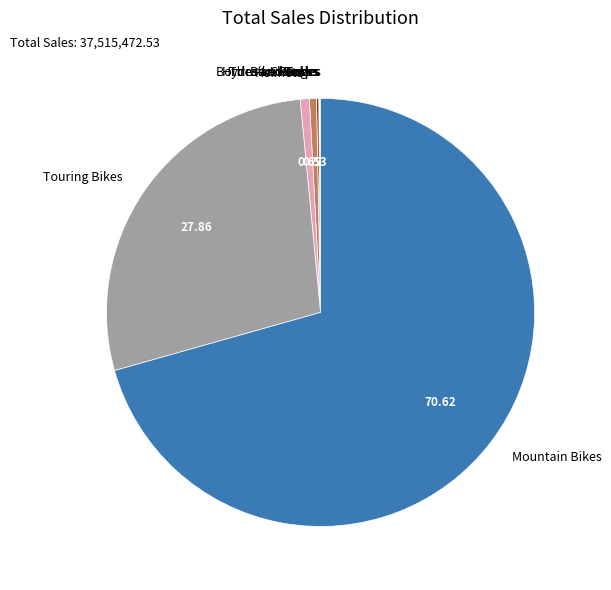

What is the largest slice in the pie chart?

Mountain Bikes